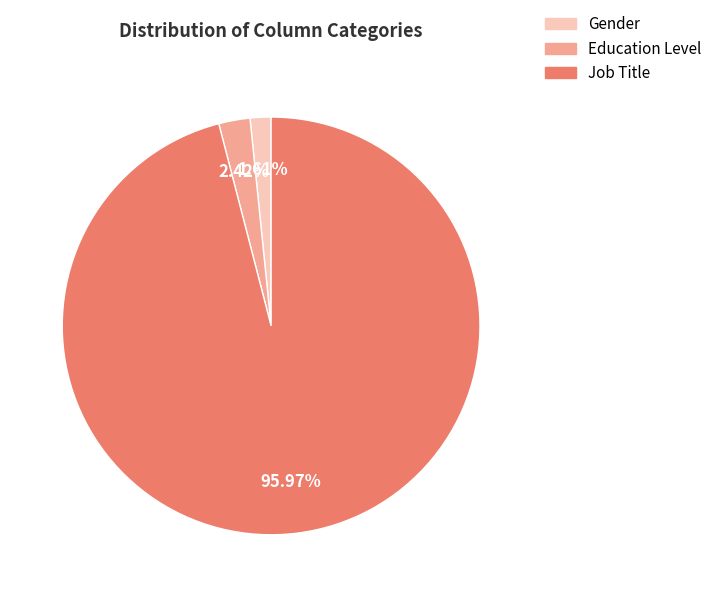

What percentage is the Job Title slice, to the nearest percent?

96%